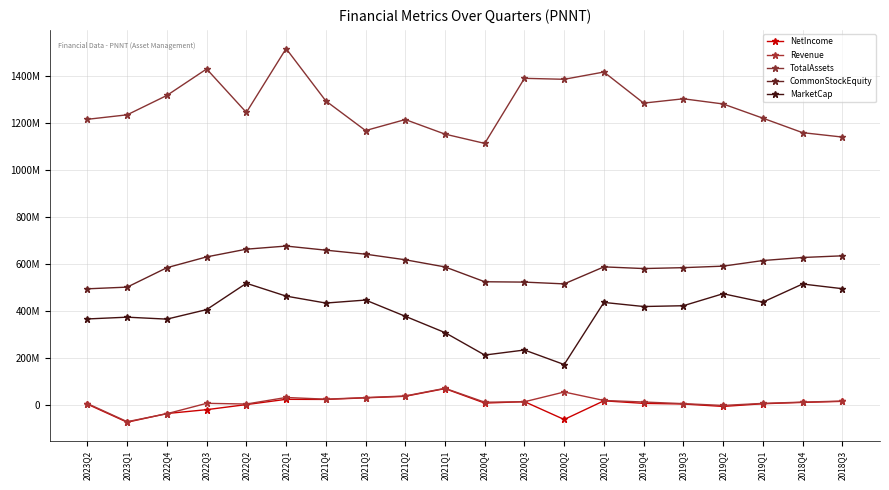

True or false: TotalAssets and NetIncome intersect in this chart.

False